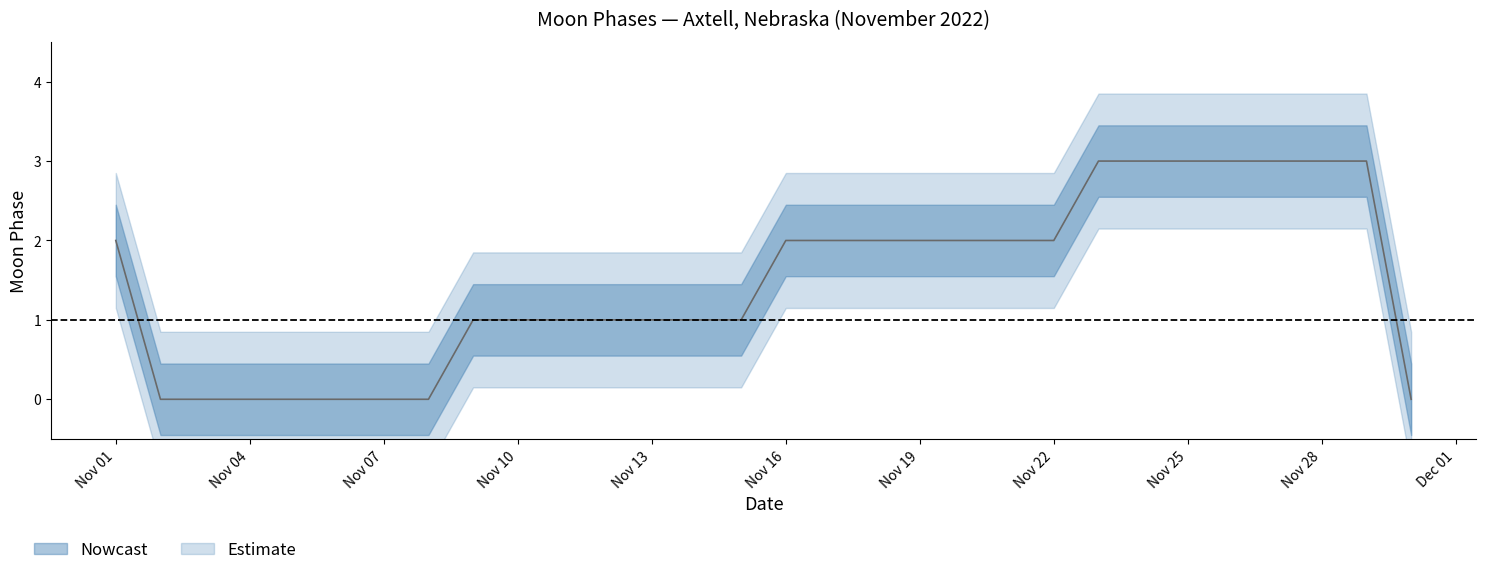

True or false: Moon Phases and lower_90 intersect in this chart.

False